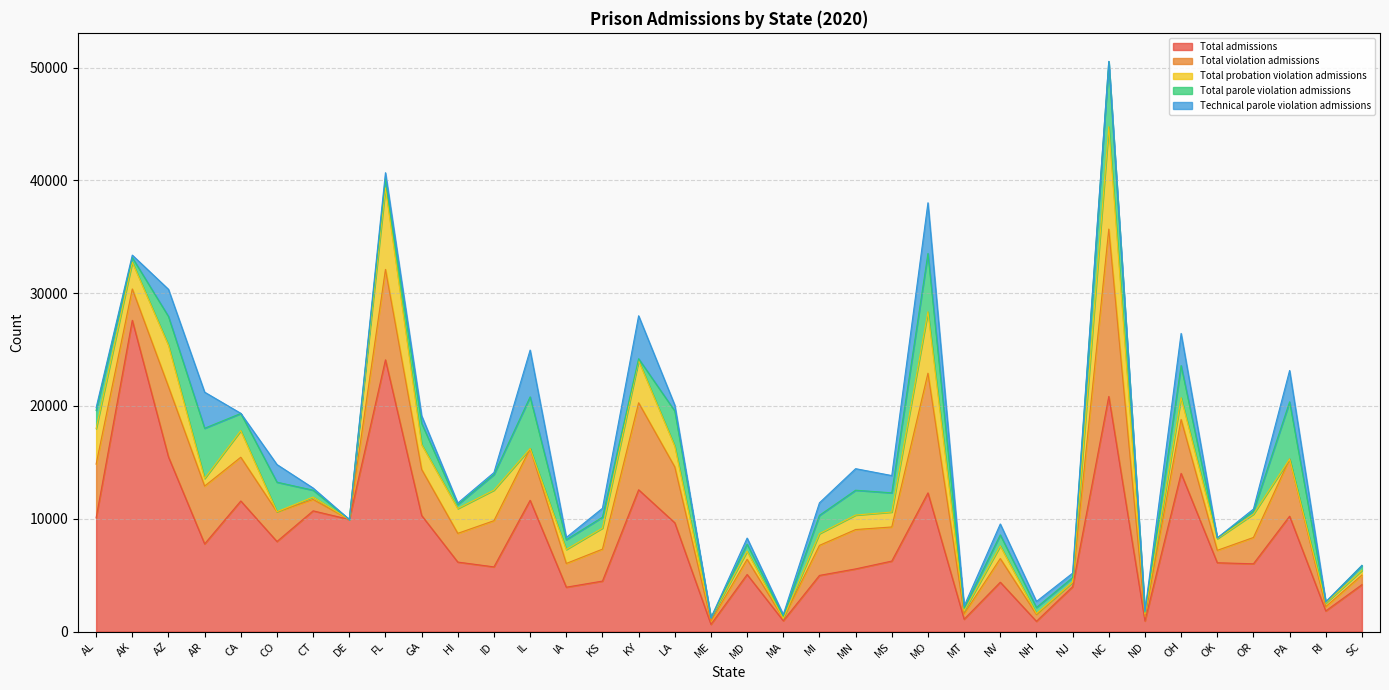

What is the label of the 5th point from the left?

CA